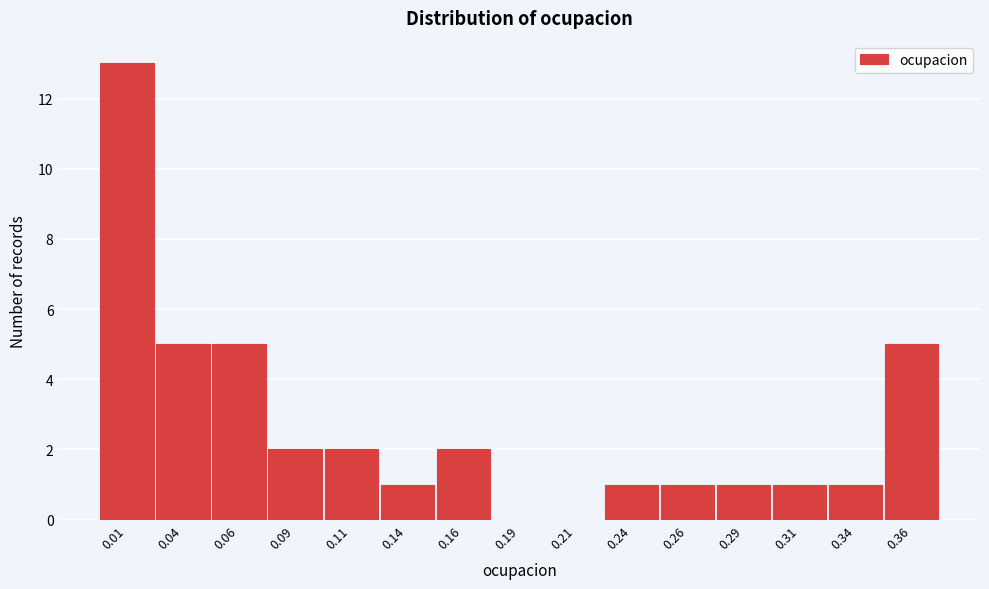

Reading left to right, list every bar in this chart as the range it spans on the x-axis followed by its height. Neither the bar edges nor the heights are printed on the chart, so give them approximately, as read against the axes.

0.000 to 0.025: 13
0.025 to 0.050: 5
0.050 to 0.075: 5
0.075 to 0.100: 2
0.100 to 0.125: 2
0.125 to 0.150: 1
0.150 to 0.175: 2
0.175 to 0.200: 0
0.200 to 0.225: 0
0.225 to 0.250: 1
0.250 to 0.275: 1
0.275 to 0.300: 1
0.300 to 0.325: 1
0.325 to 0.350: 1
0.350 to 0.375: 5